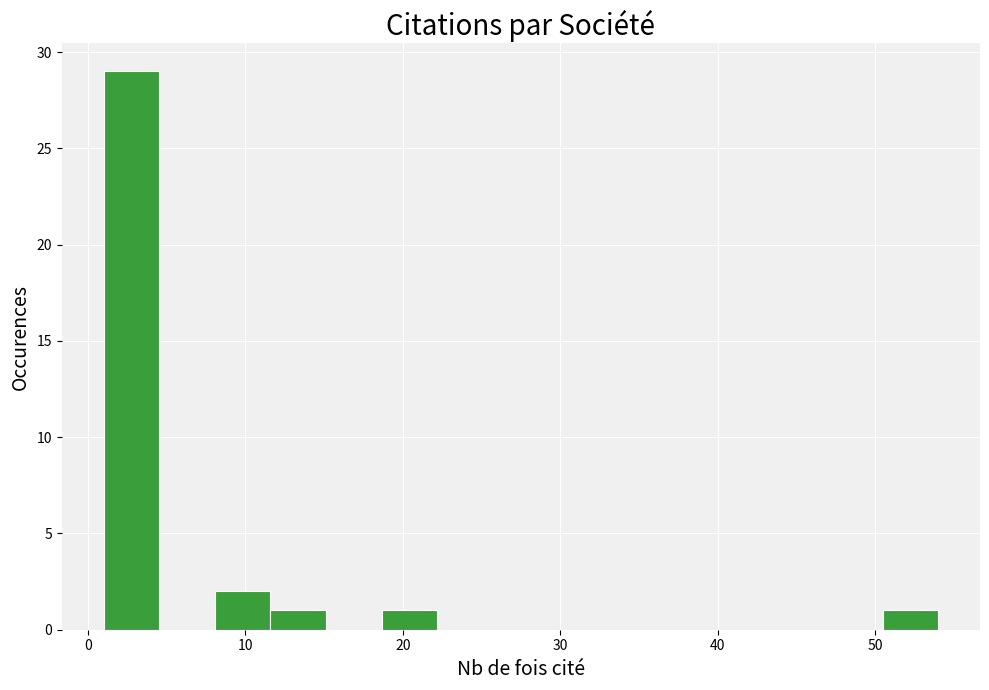

Around what value on the x-axis is the tallest bar? Give the approximate position of its centre, as read against the axis.

3